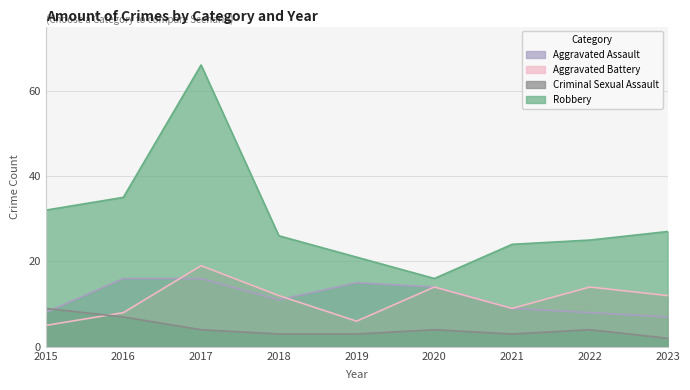

The value of Criminal Sexual Assault at 2020 is 6. True or false?

False